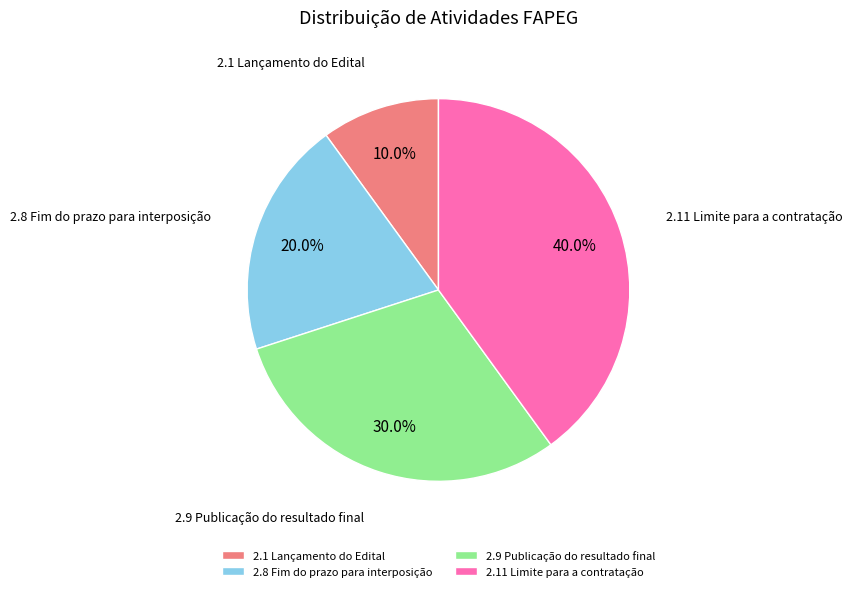

How many slices are in this pie chart?

4